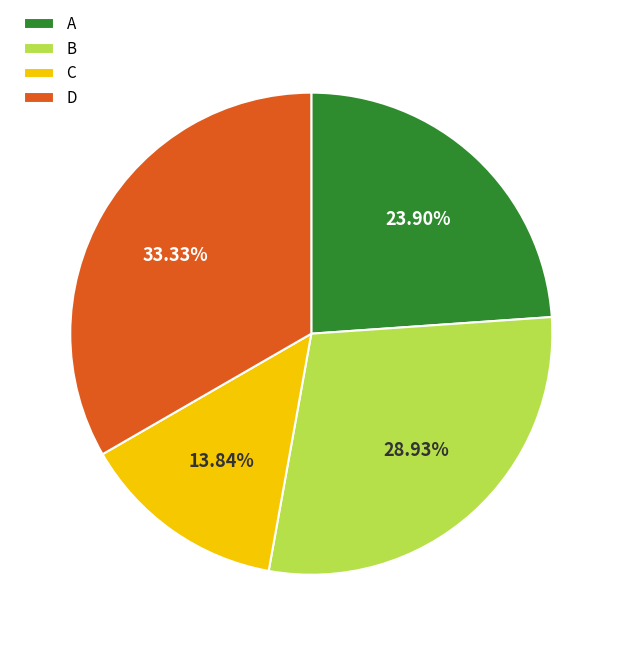

To the nearest percent, what is the difference between the A and D slice percentages?

9%